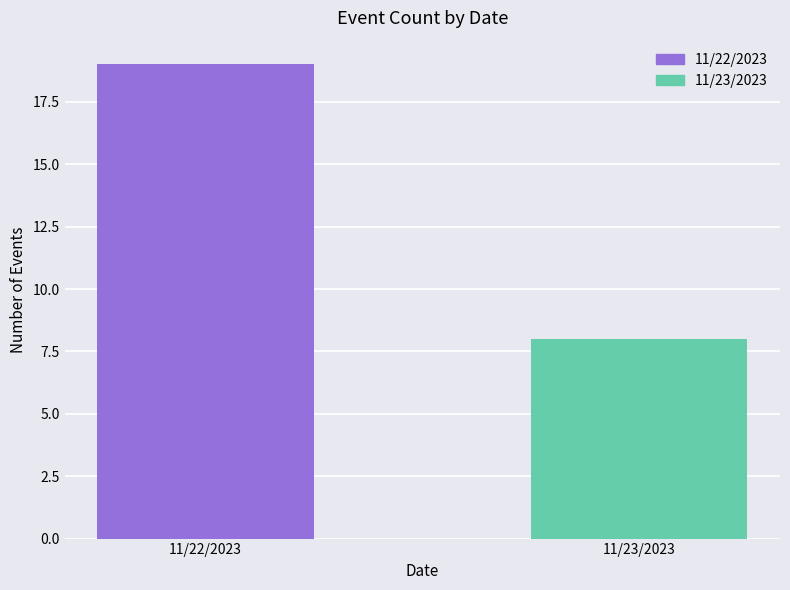

What is the change in value from 11/22/2023 to 11/23/2023?

-11